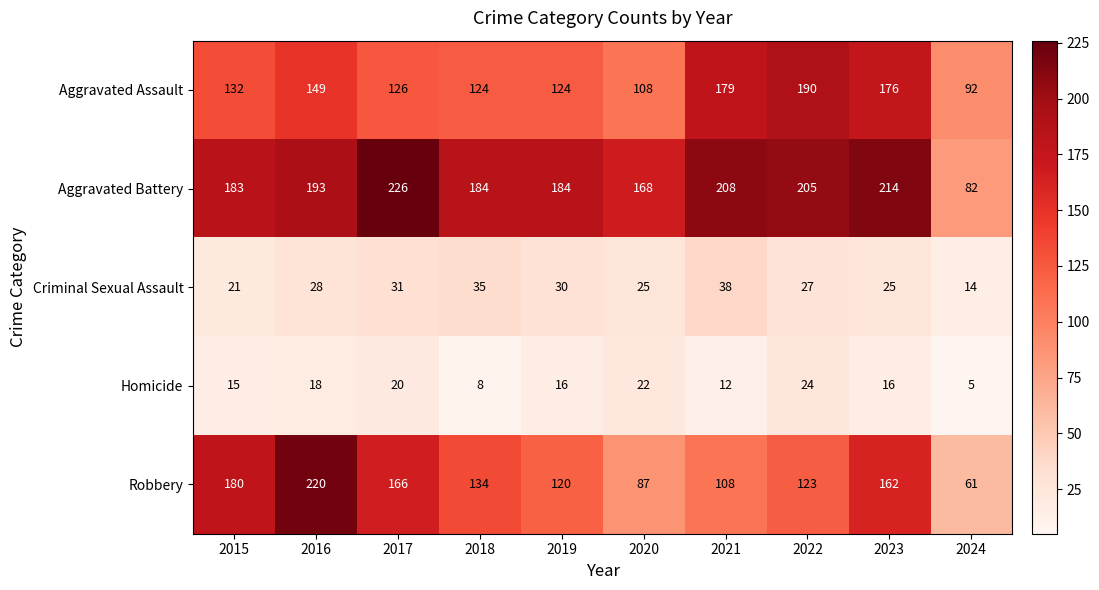

True or false: Aggravated Battery has a value of 184 at 2018.

True